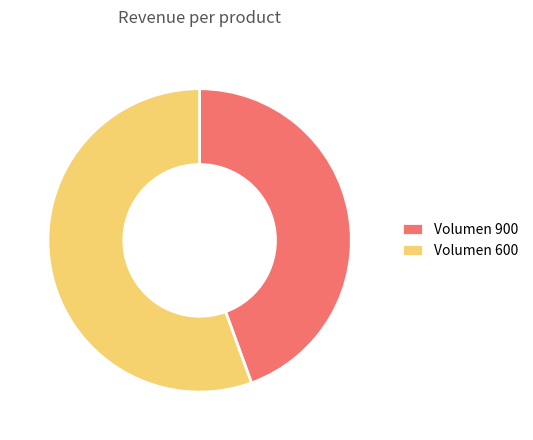

Which slice represents more than half of the pie?

Volumen 600